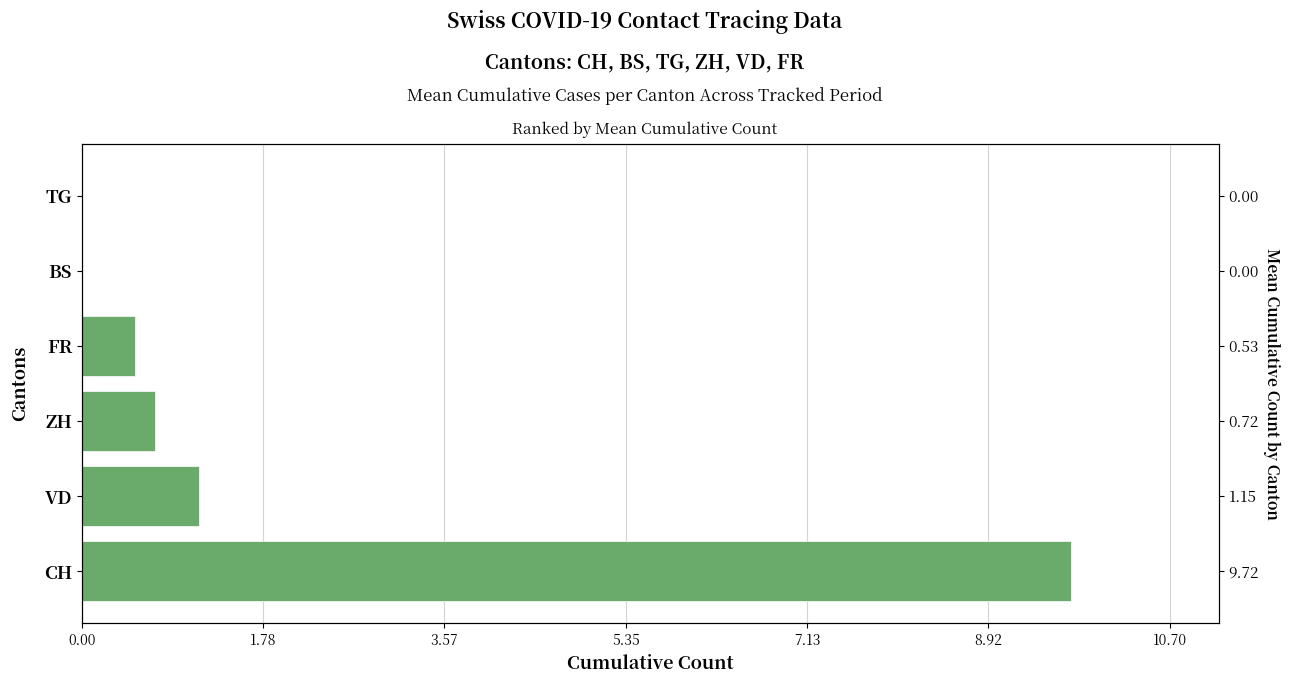

Reading left to right, what are all the values shown in this chart?

9.7	1.1	0.7	0.5	0.0	0.0